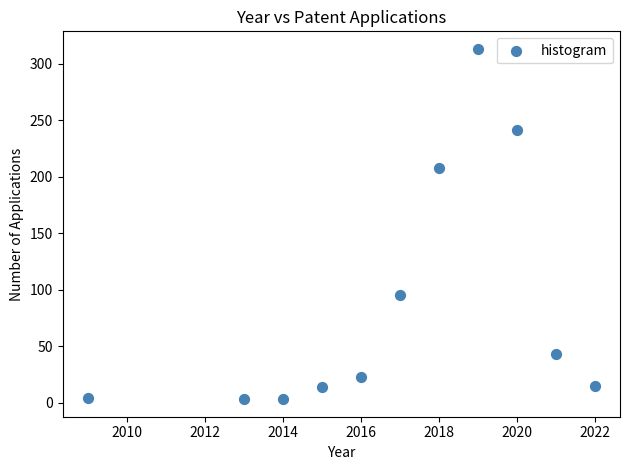

What Y value in the scatter plot is closest to 158?

208